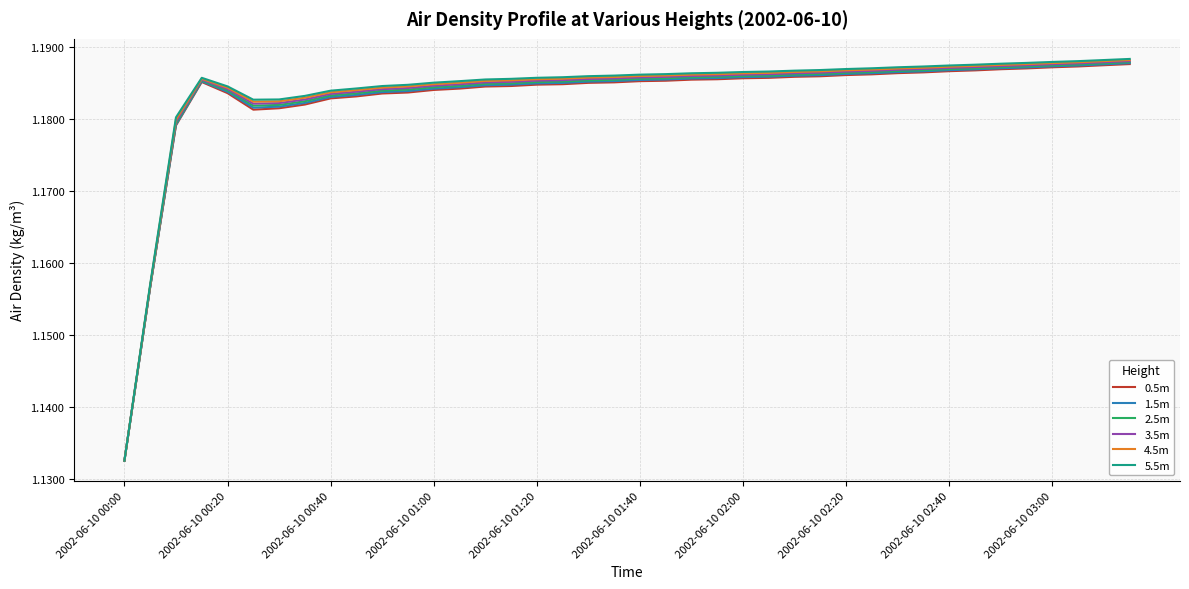

Which series has the widest spread of values?

5.5m